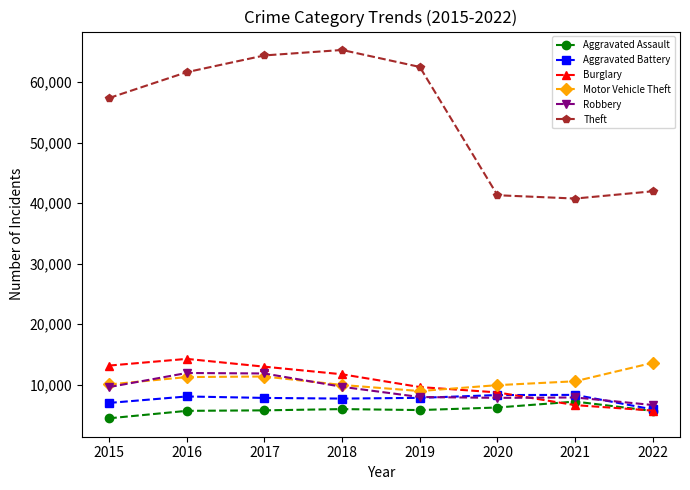

What is the value of the Aggravated Battery point at the 8th from the left?

5948